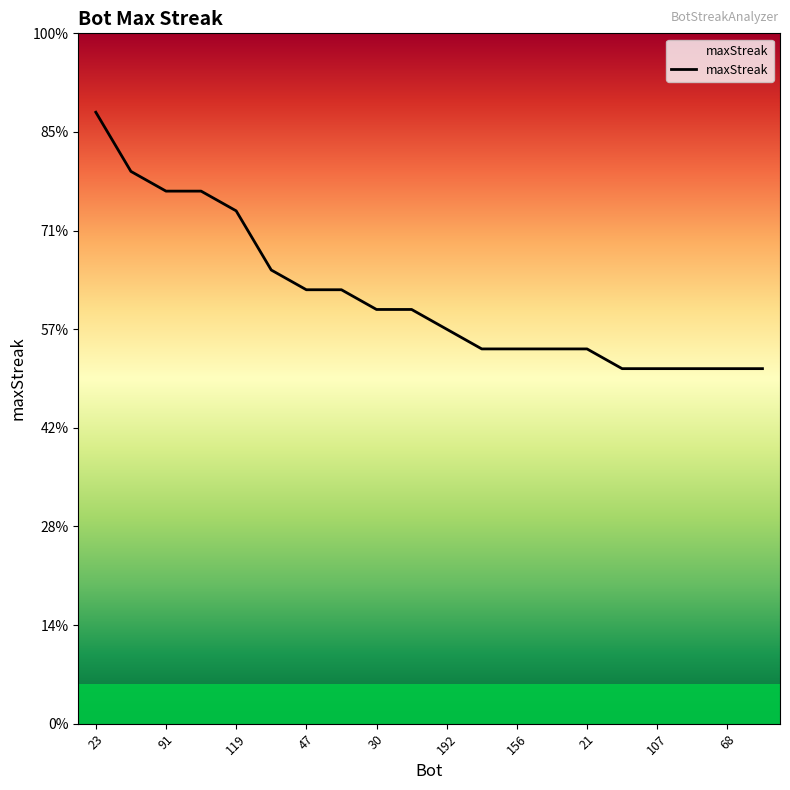

What is the average value?

22